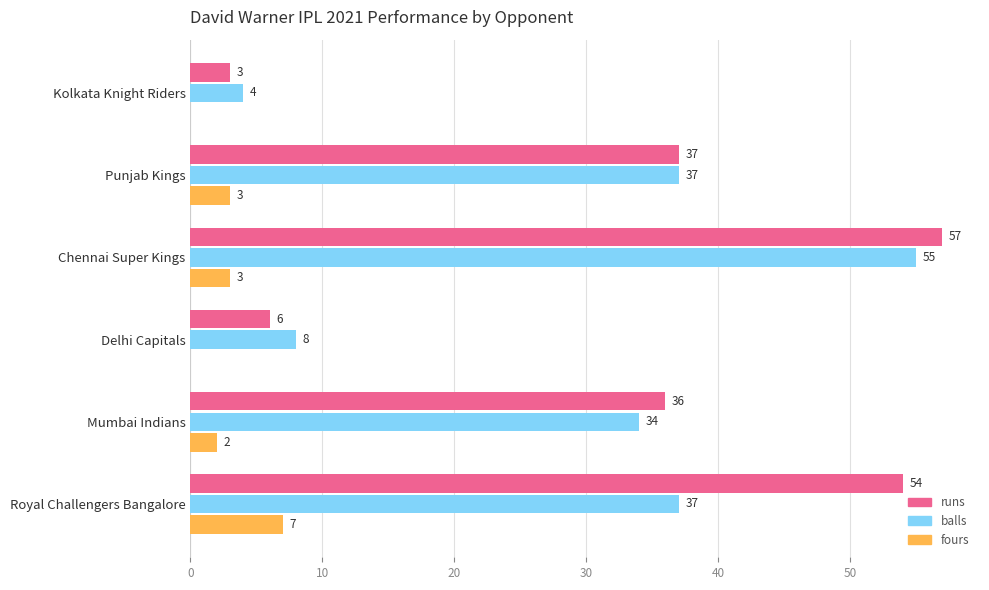

What is the average value of the balls series?

29